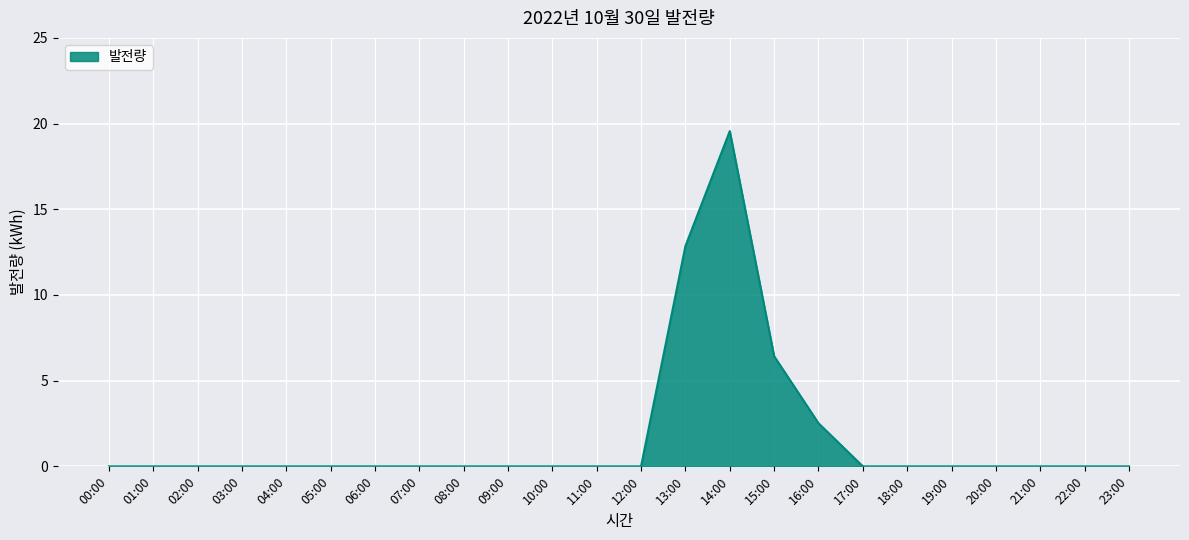

At which category does the chart reach its peak across all series?

14:00